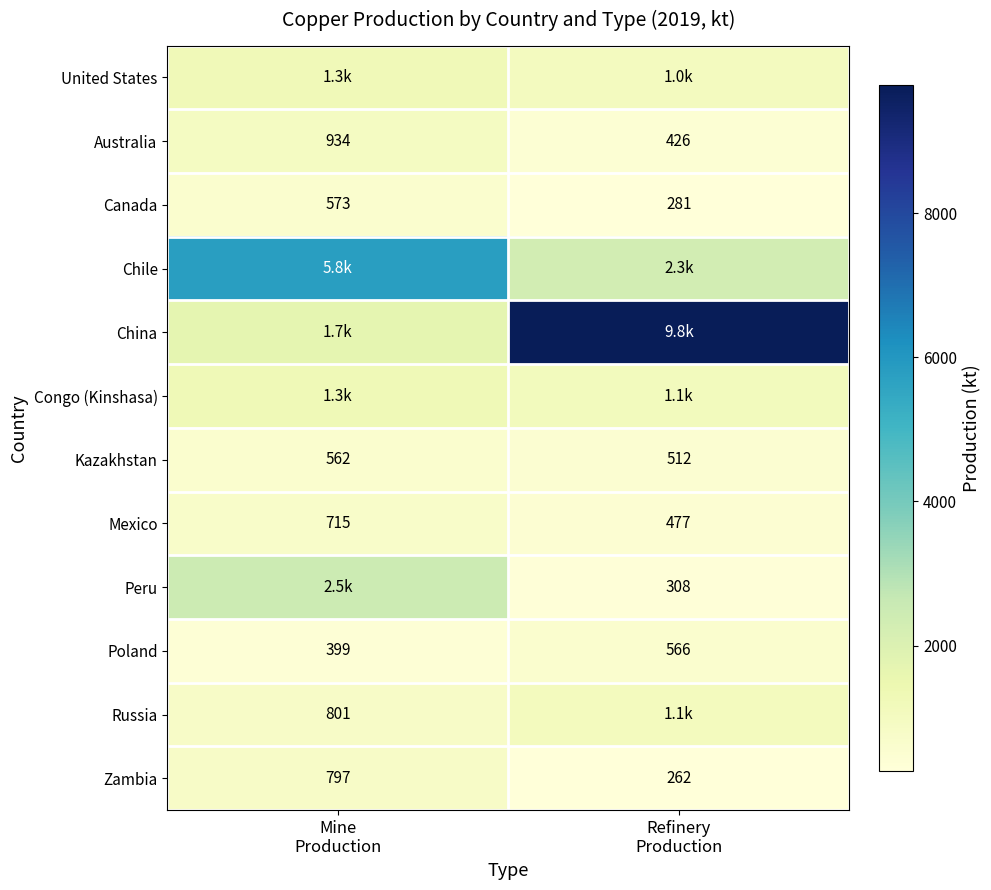

Rank the series at Refinery Production from highest to lowest value.

China, Chile, Congo (Kinshasa), Russia, United States, Poland, Kazakhstan, Mexico, Australia, Peru, Canada, Zambia